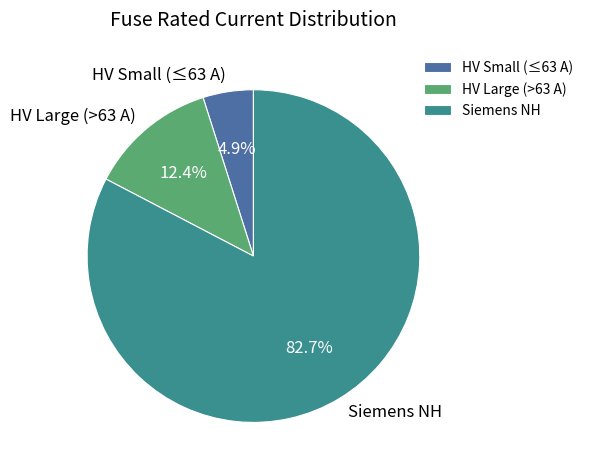

Which category has the biggest portion of the pie?

Siemens NH